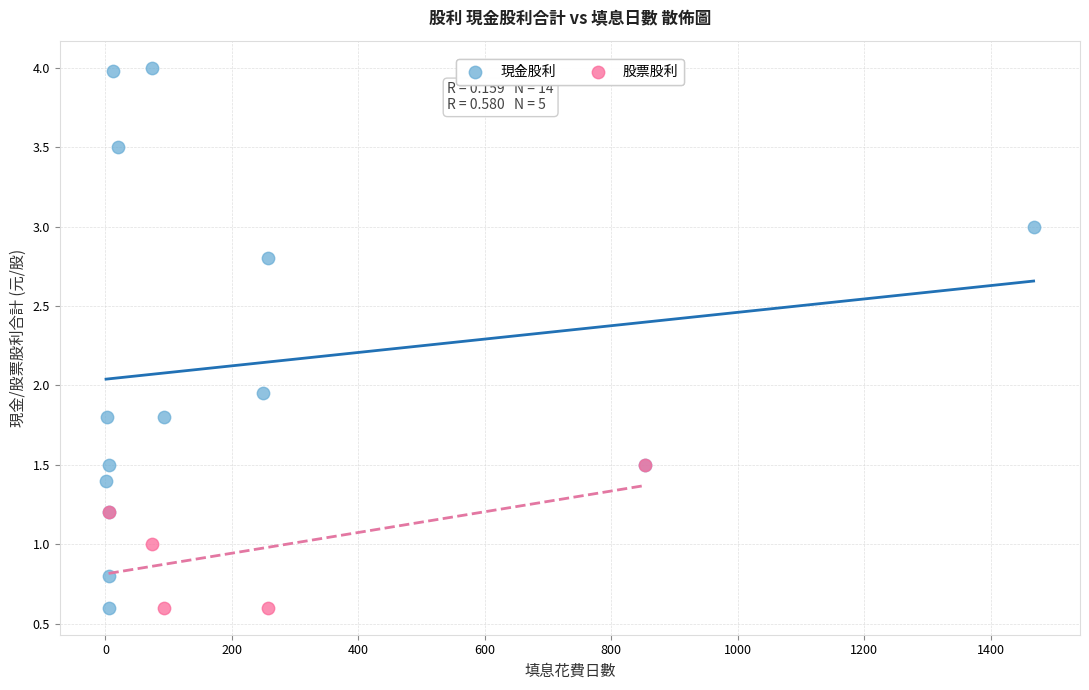

Which series reaches the maximum Y coordinate?

現金股利